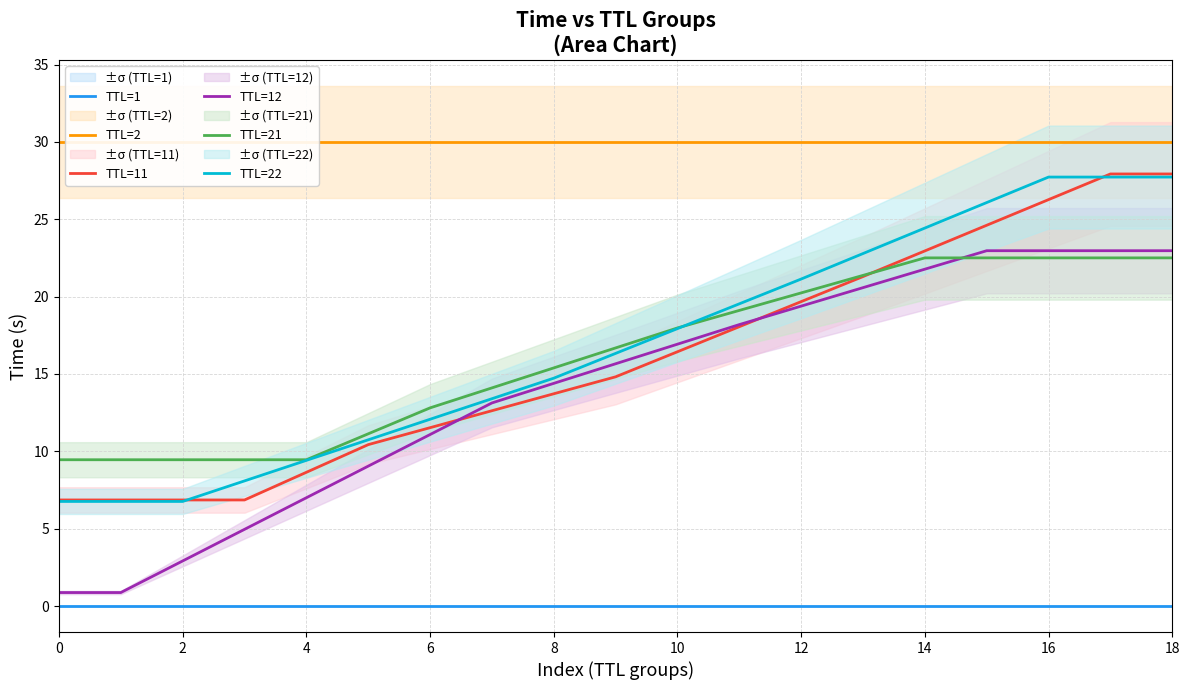

True or false: TTL=1 and TTL=21 intersect in this chart.

False